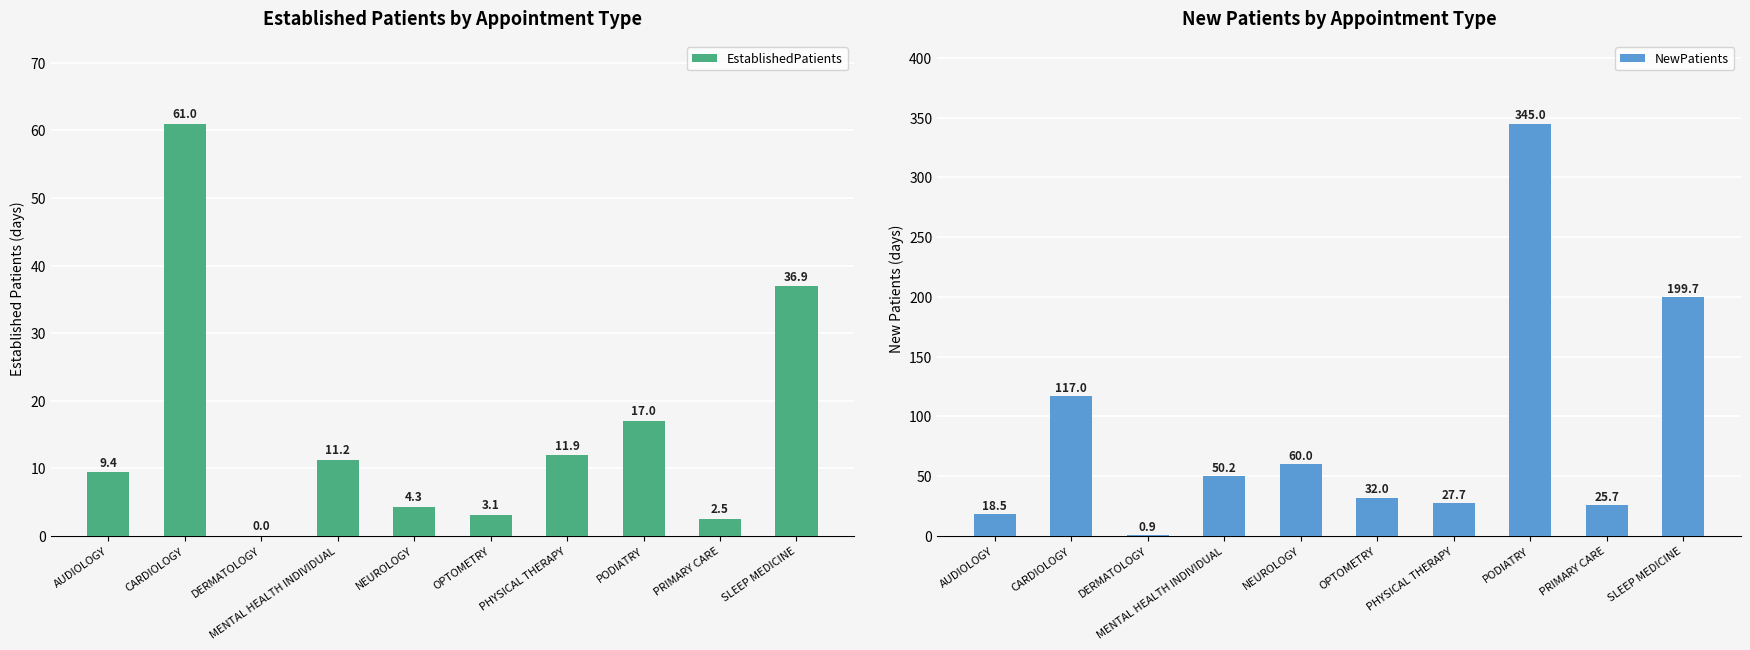

Reading left to right, transcribe all the data shown in this chart.

EstablishedPatients: 9.4	61.0	0.0	11.2	4.3	3.1	11.9	17.0	2.5	36.9
NewPatients: 18.5	117.0	0.9	50.2	60.0	32.0	27.7	345.0	25.7	199.7